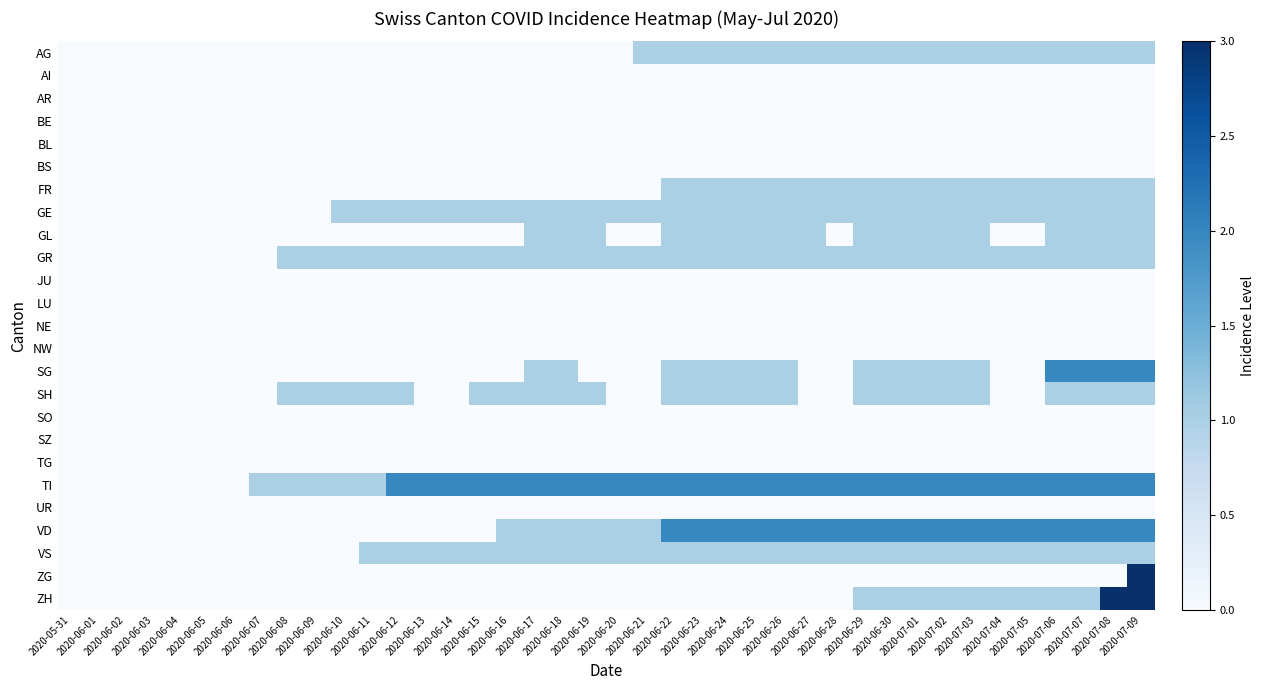

Reading right to left, list all the values displayed in this chart.

AG: 2020-07-09=1	2020-07-08=1	2020-07-07=1	2020-07-06=1	2020-07-05=1	2020-07-04=1	2020-07-03=1	2020-07-02=1	2020-07-01=1	2020-06-30=1	2020-06-29=1	2020-06-28=1	2020-06-27=1	2020-06-26=1	2020-06-25=1	2020-06-24=1	2020-06-23=1	2020-06-22=1	2020-06-21=1	2020-06-20=0	2020-06-19=0	2020-06-18=0	2020-06-17=0	2020-06-16=0	2020-06-15=0	2020-06-14=0	2020-06-13=0	2020-06-12=0	2020-06-11=0	2020-06-10=0	2020-06-09=0	2020-06-08=0	2020-06-07=0	2020-06-06=0	2020-06-05=0	2020-06-04=0	2020-06-03=0	2020-06-02=0	2020-06-01=0	2020-05-31=0
AI: 2020-07-09=0	2020-07-08=0	2020-07-07=0	2020-07-06=0	2020-07-05=0	2020-07-04=0	2020-07-03=0	2020-07-02=0	2020-07-01=0	2020-06-30=0	2020-06-29=0	2020-06-28=0	2020-06-27=0	2020-06-26=0	2020-06-25=0	2020-06-24=0	2020-06-23=0	2020-06-22=0	2020-06-21=0	2020-06-20=0	2020-06-19=0	2020-06-18=0	2020-06-17=0	2020-06-16=0	2020-06-15=0	2020-06-14=0	2020-06-13=0	2020-06-12=0	2020-06-11=0	2020-06-10=0	2020-06-09=0	2020-06-08=0	2020-06-07=0	2020-06-06=0	2020-06-05=0	2020-06-04=0	2020-06-03=0	2020-06-02=0	2020-06-01=0	2020-05-31=0
AR: 2020-07-09=0	2020-07-08=0	2020-07-07=0	2020-07-06=0	2020-07-05=0	2020-07-04=0	2020-07-03=0	2020-07-02=0	2020-07-01=0	2020-06-30=0	2020-06-29=0	2020-06-28=0	2020-06-27=0	2020-06-26=0	2020-06-25=0	2020-06-24=0	2020-06-23=0	2020-06-22=0	2020-06-21=0	2020-06-20=0	2020-06-19=0	2020-06-18=0	2020-06-17=0	2020-06-16=0	2020-06-15=0	2020-06-14=0	2020-06-13=0	2020-06-12=0	2020-06-11=0	2020-06-10=0	2020-06-09=0	2020-06-08=0	2020-06-07=0	2020-06-06=0	2020-06-05=0	2020-06-04=0	2020-06-03=0	2020-06-02=0	2020-06-01=0	2020-05-31=0
BE: 2020-07-09=0	2020-07-08=0	2020-07-07=0	2020-07-06=0	2020-07-05=0	2020-07-04=0	2020-07-03=0	2020-07-02=0	2020-07-01=0	2020-06-30=0	2020-06-29=0	2020-06-28=0	2020-06-27=0	2020-06-26=0	2020-06-25=0	2020-06-24=0	2020-06-23=0	2020-06-22=0	2020-06-21=0	2020-06-20=0	2020-06-19=0	2020-06-18=0	2020-06-17=0	2020-06-16=0	2020-06-15=0	2020-06-14=0	2020-06-13=0	2020-06-12=0	2020-06-11=0	2020-06-10=0	2020-06-09=0	2020-06-08=0	2020-06-07=0	2020-06-06=0	2020-06-05=0	2020-06-04=0	2020-06-03=0	2020-06-02=0	2020-06-01=0	2020-05-31=0
BL: 2020-07-09=0	2020-07-08=0	2020-07-07=0	2020-07-06=0	2020-07-05=0	2020-07-04=0	2020-07-03=0	2020-07-02=0	2020-07-01=0	2020-06-30=0	2020-06-29=0	2020-06-28=0	2020-06-27=0	2020-06-26=0	2020-06-25=0	2020-06-24=0	2020-06-23=0	2020-06-22=0	2020-06-21=0	2020-06-20=0	2020-06-19=0	2020-06-18=0	2020-06-17=0	2020-06-16=0	2020-06-15=0	2020-06-14=0	2020-06-13=0	2020-06-12=0	2020-06-11=0	2020-06-10=0	2020-06-09=0	2020-06-08=0	2020-06-07=0	2020-06-06=0	2020-06-05=0	2020-06-04=0	2020-06-03=0	2020-06-02=0	2020-06-01=0	2020-05-31=0
BS: 2020-07-09=0	2020-07-08=0	2020-07-07=0	2020-07-06=0	2020-07-05=0	2020-07-04=0	2020-07-03=0	2020-07-02=0	2020-07-01=0	2020-06-30=0	2020-06-29=0	2020-06-28=0	2020-06-27=0	2020-06-26=0	2020-06-25=0	2020-06-24=0	2020-06-23=0	2020-06-22=0	2020-06-21=0	2020-06-20=0	2020-06-19=0	2020-06-18=0	2020-06-17=0	2020-06-16=0	2020-06-15=0	2020-06-14=0	2020-06-13=0	2020-06-12=0	2020-06-11=0	2020-06-10=0	2020-06-09=0	2020-06-08=0	2020-06-07=0	2020-06-06=0	2020-06-05=0	2020-06-04=0	2020-06-03=0	2020-06-02=0	2020-06-01=0	2020-05-31=0
FR: 2020-07-09=1	2020-07-08=1	2020-07-07=1	2020-07-06=1	2020-07-05=1	2020-07-04=1	2020-07-03=1	2020-07-02=1	2020-07-01=1	2020-06-30=1	2020-06-29=1	2020-06-28=1	2020-06-27=1	2020-06-26=1	2020-06-25=1	2020-06-24=1	2020-06-23=1	2020-06-22=1	2020-06-21=0	2020-06-20=0	2020-06-19=0	2020-06-18=0	2020-06-17=0	2020-06-16=0	2020-06-15=0	2020-06-14=0	2020-06-13=0	2020-06-12=0	2020-06-11=0	2020-06-10=0	2020-06-09=0	2020-06-08=0	2020-06-07=0	2020-06-06=0	2020-06-05=0	2020-06-04=0	2020-06-03=0	2020-06-02=0	2020-06-01=0	2020-05-31=0
GE: 2020-07-09=1	2020-07-08=1	2020-07-07=1	2020-07-06=1	2020-07-05=1	2020-07-04=1	2020-07-03=1	2020-07-02=1	2020-07-01=1	2020-06-30=1	2020-06-29=1	2020-06-28=1	2020-06-27=1	2020-06-26=1	2020-06-25=1	2020-06-24=1	2020-06-23=1	2020-06-22=1	2020-06-21=1	2020-06-20=1	2020-06-19=1	2020-06-18=1	2020-06-17=1	2020-06-16=1	2020-06-15=1	2020-06-14=1	2020-06-13=1	2020-06-12=1	2020-06-11=1	2020-06-10=1	2020-06-09=0	2020-06-08=0	2020-06-07=0	2020-06-06=0	2020-06-05=0	2020-06-04=0	2020-06-03=0	2020-06-02=0	2020-06-01=0	2020-05-31=0
GL: 2020-07-09=1	2020-07-08=1	2020-07-07=1	2020-07-06=1	2020-07-05=0	2020-07-04=0	2020-07-03=1	2020-07-02=1	2020-07-01=1	2020-06-30=1	2020-06-29=1	2020-06-28=0	2020-06-27=1	2020-06-26=1	2020-06-25=1	2020-06-24=1	2020-06-23=1	2020-06-22=1	2020-06-21=0	2020-06-20=0	2020-06-19=1	2020-06-18=1	2020-06-17=1	2020-06-16=0	2020-06-15=0	2020-06-14=0	2020-06-13=0	2020-06-12=0	2020-06-11=0	2020-06-10=0	2020-06-09=0	2020-06-08=0	2020-06-07=0	2020-06-06=0	2020-06-05=0	2020-06-04=0	2020-06-03=0	2020-06-02=0	2020-06-01=0	2020-05-31=0
GR: 2020-07-09=1	2020-07-08=1	2020-07-07=1	2020-07-06=1	2020-07-05=1	2020-07-04=1	2020-07-03=1	2020-07-02=1	2020-07-01=1	2020-06-30=1	2020-06-29=1	2020-06-28=1	2020-06-27=1	2020-06-26=1	2020-06-25=1	2020-06-24=1	2020-06-23=1	2020-06-22=1	2020-06-21=1	2020-06-20=1	2020-06-19=1	2020-06-18=1	2020-06-17=1	2020-06-16=1	2020-06-15=1	2020-06-14=1	2020-06-13=1	2020-06-12=1	2020-06-11=1	2020-06-10=1	2020-06-09=1	2020-06-08=1	2020-06-07=0	2020-06-06=0	2020-06-05=0	2020-06-04=0	2020-06-03=0	2020-06-02=0	2020-06-01=0	2020-05-31=0
JU: 2020-07-09=0	2020-07-08=0	2020-07-07=0	2020-07-06=0	2020-07-05=0	2020-07-04=0	2020-07-03=0	2020-07-02=0	2020-07-01=0	2020-06-30=0	2020-06-29=0	2020-06-28=0	2020-06-27=0	2020-06-26=0	2020-06-25=0	2020-06-24=0	2020-06-23=0	2020-06-22=0	2020-06-21=0	2020-06-20=0	2020-06-19=0	2020-06-18=0	2020-06-17=0	2020-06-16=0	2020-06-15=0	2020-06-14=0	2020-06-13=0	2020-06-12=0	2020-06-11=0	2020-06-10=0	2020-06-09=0	2020-06-08=0	2020-06-07=0	2020-06-06=0	2020-06-05=0	2020-06-04=0	2020-06-03=0	2020-06-02=0	2020-06-01=0	2020-05-31=0
LU: 2020-07-09=0	2020-07-08=0	2020-07-07=0	2020-07-06=0	2020-07-05=0	2020-07-04=0	2020-07-03=0	2020-07-02=0	2020-07-01=0	2020-06-30=0	2020-06-29=0	2020-06-28=0	2020-06-27=0	2020-06-26=0	2020-06-25=0	2020-06-24=0	2020-06-23=0	2020-06-22=0	2020-06-21=0	2020-06-20=0	2020-06-19=0	2020-06-18=0	2020-06-17=0	2020-06-16=0	2020-06-15=0	2020-06-14=0	2020-06-13=0	2020-06-12=0	2020-06-11=0	2020-06-10=0	2020-06-09=0	2020-06-08=0	2020-06-07=0	2020-06-06=0	2020-06-05=0	2020-06-04=0	2020-06-03=0	2020-06-02=0	2020-06-01=0	2020-05-31=0
NE: 2020-07-09=0	2020-07-08=0	2020-07-07=0	2020-07-06=0	2020-07-05=0	2020-07-04=0	2020-07-03=0	2020-07-02=0	2020-07-01=0	2020-06-30=0	2020-06-29=0	2020-06-28=0	2020-06-27=0	2020-06-26=0	2020-06-25=0	2020-06-24=0	2020-06-23=0	2020-06-22=0	2020-06-21=0	2020-06-20=0	2020-06-19=0	2020-06-18=0	2020-06-17=0	2020-06-16=0	2020-06-15=0	2020-06-14=0	2020-06-13=0	2020-06-12=0	2020-06-11=0	2020-06-10=0	2020-06-09=0	2020-06-08=0	2020-06-07=0	2020-06-06=0	2020-06-05=0	2020-06-04=0	2020-06-03=0	2020-06-02=0	2020-06-01=0	2020-05-31=0
NW: 2020-07-09=0	2020-07-08=0	2020-07-07=0	2020-07-06=0	2020-07-05=0	2020-07-04=0	2020-07-03=0	2020-07-02=0	2020-07-01=0	2020-06-30=0	2020-06-29=0	2020-06-28=0	2020-06-27=0	2020-06-26=0	2020-06-25=0	2020-06-24=0	2020-06-23=0	2020-06-22=0	2020-06-21=0	2020-06-20=0	2020-06-19=0	2020-06-18=0	2020-06-17=0	2020-06-16=0	2020-06-15=0	2020-06-14=0	2020-06-13=0	2020-06-12=0	2020-06-11=0	2020-06-10=0	2020-06-09=0	2020-06-08=0	2020-06-07=0	2020-06-06=0	2020-06-05=0	2020-06-04=0	2020-06-03=0	2020-06-02=0	2020-06-01=0	2020-05-31=0
SG: 2020-07-09=2	2020-07-08=2	2020-07-07=2	2020-07-06=2	2020-07-05=0	2020-07-04=0	2020-07-03=1	2020-07-02=1	2020-07-01=1	2020-06-30=1	2020-06-29=1	2020-06-28=0	2020-06-27=0	2020-06-26=1	2020-06-25=1	2020-06-24=1	2020-06-23=1	2020-06-22=1	2020-06-21=0	2020-06-20=0	2020-06-19=0	2020-06-18=1	2020-06-17=1	2020-06-16=0	2020-06-15=0	2020-06-14=0	2020-06-13=0	2020-06-12=0	2020-06-11=0	2020-06-10=0	2020-06-09=0	2020-06-08=0	2020-06-07=0	2020-06-06=0	2020-06-05=0	2020-06-04=0	2020-06-03=0	2020-06-02=0	2020-06-01=0	2020-05-31=0
SH: 2020-07-09=1	2020-07-08=1	2020-07-07=1	2020-07-06=1	2020-07-05=0	2020-07-04=0	2020-07-03=1	2020-07-02=1	2020-07-01=1	2020-06-30=1	2020-06-29=1	2020-06-28=0	2020-06-27=0	2020-06-26=1	2020-06-25=1	2020-06-24=1	2020-06-23=1	2020-06-22=1	2020-06-21=0	2020-06-20=0	2020-06-19=1	2020-06-18=1	2020-06-17=1	2020-06-16=1	2020-06-15=1	2020-06-14=0	2020-06-13=0	2020-06-12=1	2020-06-11=1	2020-06-10=1	2020-06-09=1	2020-06-08=1	2020-06-07=0	2020-06-06=0	2020-06-05=0	2020-06-04=0	2020-06-03=0	2020-06-02=0	2020-06-01=0	2020-05-31=0
SO: 2020-07-09=0	2020-07-08=0	2020-07-07=0	2020-07-06=0	2020-07-05=0	2020-07-04=0	2020-07-03=0	2020-07-02=0	2020-07-01=0	2020-06-30=0	2020-06-29=0	2020-06-28=0	2020-06-27=0	2020-06-26=0	2020-06-25=0	2020-06-24=0	2020-06-23=0	2020-06-22=0	2020-06-21=0	2020-06-20=0	2020-06-19=0	2020-06-18=0	2020-06-17=0	2020-06-16=0	2020-06-15=0	2020-06-14=0	2020-06-13=0	2020-06-12=0	2020-06-11=0	2020-06-10=0	2020-06-09=0	2020-06-08=0	2020-06-07=0	2020-06-06=0	2020-06-05=0	2020-06-04=0	2020-06-03=0	2020-06-02=0	2020-06-01=0	2020-05-31=0
SZ: 2020-07-09=0	2020-07-08=0	2020-07-07=0	2020-07-06=0	2020-07-05=0	2020-07-04=0	2020-07-03=0	2020-07-02=0	2020-07-01=0	2020-06-30=0	2020-06-29=0	2020-06-28=0	2020-06-27=0	2020-06-26=0	2020-06-25=0	2020-06-24=0	2020-06-23=0	2020-06-22=0	2020-06-21=0	2020-06-20=0	2020-06-19=0	2020-06-18=0	2020-06-17=0	2020-06-16=0	2020-06-15=0	2020-06-14=0	2020-06-13=0	2020-06-12=0	2020-06-11=0	2020-06-10=0	2020-06-09=0	2020-06-08=0	2020-06-07=0	2020-06-06=0	2020-06-05=0	2020-06-04=0	2020-06-03=0	2020-06-02=0	2020-06-01=0	2020-05-31=0
TG: 2020-07-09=0	2020-07-08=0	2020-07-07=0	2020-07-06=0	2020-07-05=0	2020-07-04=0	2020-07-03=0	2020-07-02=0	2020-07-01=0	2020-06-30=0	2020-06-29=0	2020-06-28=0	2020-06-27=0	2020-06-26=0	2020-06-25=0	2020-06-24=0	2020-06-23=0	2020-06-22=0	2020-06-21=0	2020-06-20=0	2020-06-19=0	2020-06-18=0	2020-06-17=0	2020-06-16=0	2020-06-15=0	2020-06-14=0	2020-06-13=0	2020-06-12=0	2020-06-11=0	2020-06-10=0	2020-06-09=0	2020-06-08=0	2020-06-07=0	2020-06-06=0	2020-06-05=0	2020-06-04=0	2020-06-03=0	2020-06-02=0	2020-06-01=0	2020-05-31=0
TI: 2020-07-09=2	2020-07-08=2	2020-07-07=2	2020-07-06=2	2020-07-05=2	2020-07-04=2	2020-07-03=2	2020-07-02=2	2020-07-01=2	2020-06-30=2	2020-06-29=2	2020-06-28=2	2020-06-27=2	2020-06-26=2	2020-06-25=2	2020-06-24=2	2020-06-23=2	2020-06-22=2	2020-06-21=2	2020-06-20=2	2020-06-19=2	2020-06-18=2	2020-06-17=2	2020-06-16=2	2020-06-15=2	2020-06-14=2	2020-06-13=2	2020-06-12=2	2020-06-11=1	2020-06-10=1	2020-06-09=1	2020-06-08=1	2020-06-07=1	2020-06-06=0	2020-06-05=0	2020-06-04=0	2020-06-03=0	2020-06-02=0	2020-06-01=0	2020-05-31=0
UR: 2020-07-09=0	2020-07-08=0	2020-07-07=0	2020-07-06=0	2020-07-05=0	2020-07-04=0	2020-07-03=0	2020-07-02=0	2020-07-01=0	2020-06-30=0	2020-06-29=0	2020-06-28=0	2020-06-27=0	2020-06-26=0	2020-06-25=0	2020-06-24=0	2020-06-23=0	2020-06-22=0	2020-06-21=0	2020-06-20=0	2020-06-19=0	2020-06-18=0	2020-06-17=0	2020-06-16=0	2020-06-15=0	2020-06-14=0	2020-06-13=0	2020-06-12=0	2020-06-11=0	2020-06-10=0	2020-06-09=0	2020-06-08=0	2020-06-07=0	2020-06-06=0	2020-06-05=0	2020-06-04=0	2020-06-03=0	2020-06-02=0	2020-06-01=0	2020-05-31=0
VD: 2020-07-09=2	2020-07-08=2	2020-07-07=2	2020-07-06=2	2020-07-05=2	2020-07-04=2	2020-07-03=2	2020-07-02=2	2020-07-01=2	2020-06-30=2	2020-06-29=2	2020-06-28=2	2020-06-27=2	2020-06-26=2	2020-06-25=2	2020-06-24=2	2020-06-23=2	2020-06-22=2	2020-06-21=1	2020-06-20=1	2020-06-19=1	2020-06-18=1	2020-06-17=1	2020-06-16=1	2020-06-15=0	2020-06-14=0	2020-06-13=0	2020-06-12=0	2020-06-11=0	2020-06-10=0	2020-06-09=0	2020-06-08=0	2020-06-07=0	2020-06-06=0	2020-06-05=0	2020-06-04=0	2020-06-03=0	2020-06-02=0	2020-06-01=0	2020-05-31=0
VS: 2020-07-09=1	2020-07-08=1	2020-07-07=1	2020-07-06=1	2020-07-05=1	2020-07-04=1	2020-07-03=1	2020-07-02=1	2020-07-01=1	2020-06-30=1	2020-06-29=1	2020-06-28=1	2020-06-27=1	2020-06-26=1	2020-06-25=1	2020-06-24=1	2020-06-23=1	2020-06-22=1	2020-06-21=1	2020-06-20=1	2020-06-19=1	2020-06-18=1	2020-06-17=1	2020-06-16=1	2020-06-15=1	2020-06-14=1	2020-06-13=1	2020-06-12=1	2020-06-11=1	2020-06-10=0	2020-06-09=0	2020-06-08=0	2020-06-07=0	2020-06-06=0	2020-06-05=0	2020-06-04=0	2020-06-03=0	2020-06-02=0	2020-06-01=0	2020-05-31=0
ZG: 2020-07-09=3	2020-07-08=0	2020-07-07=0	2020-07-06=0	2020-07-05=0	2020-07-04=0	2020-07-03=0	2020-07-02=0	2020-07-01=0	2020-06-30=0	2020-06-29=0	2020-06-28=0	2020-06-27=0	2020-06-26=0	2020-06-25=0	2020-06-24=0	2020-06-23=0	2020-06-22=0	2020-06-21=0	2020-06-20=0	2020-06-19=0	2020-06-18=0	2020-06-17=0	2020-06-16=0	2020-06-15=0	2020-06-14=0	2020-06-13=0	2020-06-12=0	2020-06-11=0	2020-06-10=0	2020-06-09=0	2020-06-08=0	2020-06-07=0	2020-06-06=0	2020-06-05=0	2020-06-04=0	2020-06-03=0	2020-06-02=0	2020-06-01=0	2020-05-31=0
ZH: 2020-07-09=3	2020-07-08=3	2020-07-07=1	2020-07-06=1	2020-07-05=1	2020-07-04=1	2020-07-03=1	2020-07-02=1	2020-07-01=1	2020-06-30=1	2020-06-29=1	2020-06-28=0	2020-06-27=0	2020-06-26=0	2020-06-25=0	2020-06-24=0	2020-06-23=0	2020-06-22=0	2020-06-21=0	2020-06-20=0	2020-06-19=0	2020-06-18=0	2020-06-17=0	2020-06-16=0	2020-06-15=0	2020-06-14=0	2020-06-13=0	2020-06-12=0	2020-06-11=0	2020-06-10=0	2020-06-09=0	2020-06-08=0	2020-06-07=0	2020-06-06=0	2020-06-05=0	2020-06-04=0	2020-06-03=0	2020-06-02=0	2020-06-01=0	2020-05-31=0